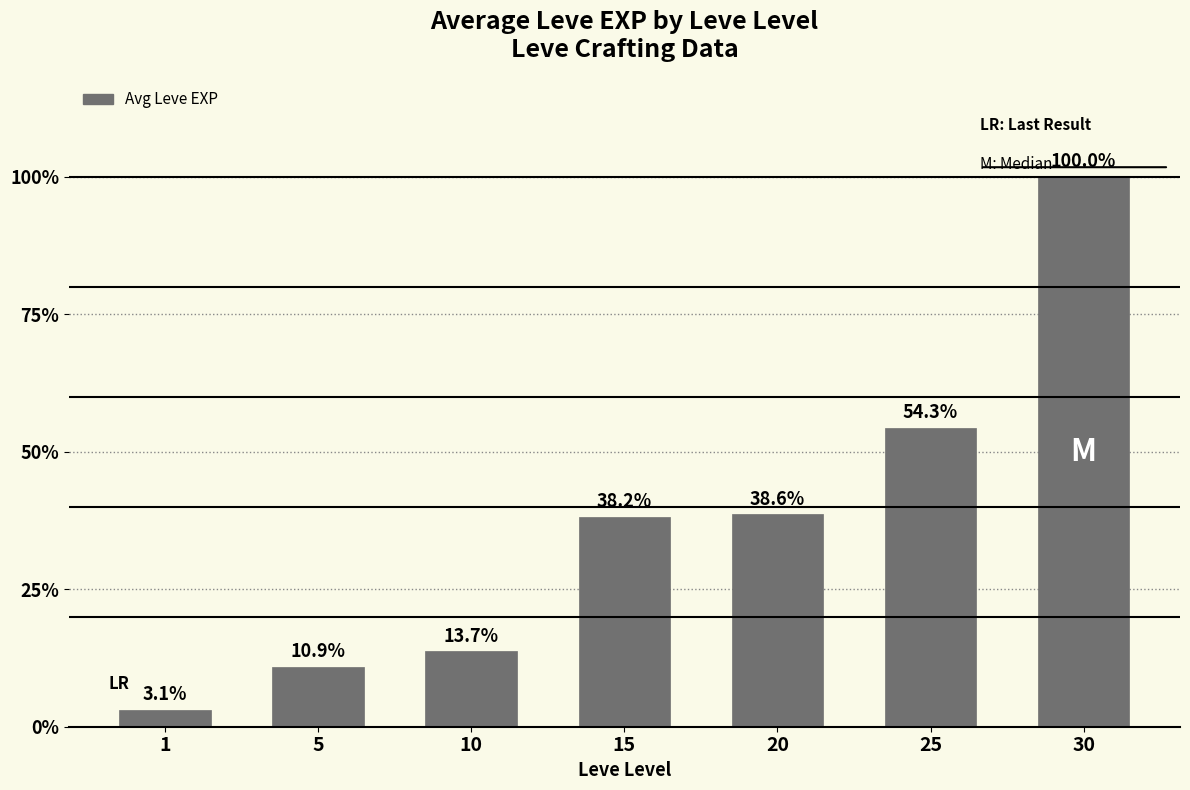

List the labels in order of value, smallest first.

1, 5, 10, 15, 20, 25, 30